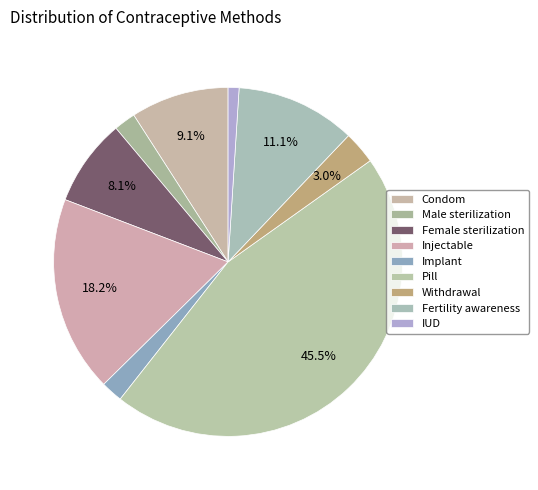

True or false: Pill accounts for 55% of the total.

False